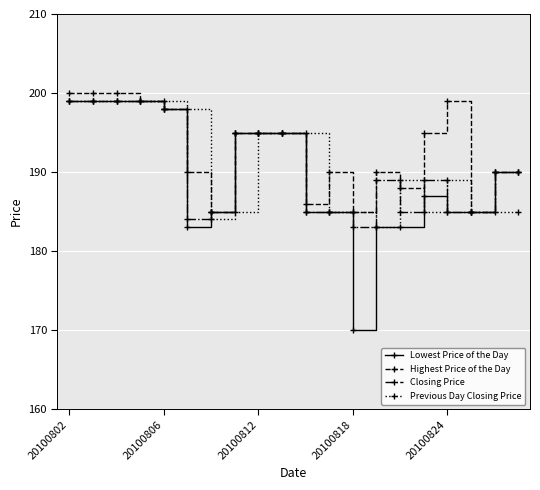

True or false: Closing Price has more than 1 interior local peaks.

True